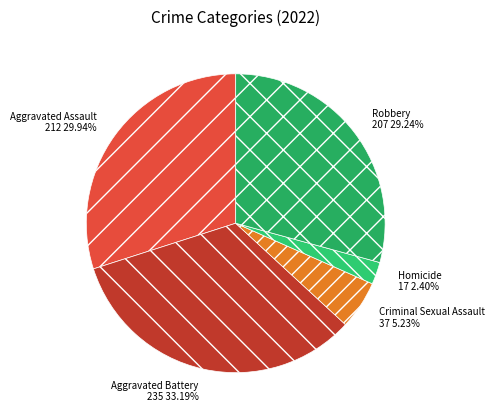

To the nearest percent, what is the difference between the Aggravated Assault and Homicide slice percentages?

28%